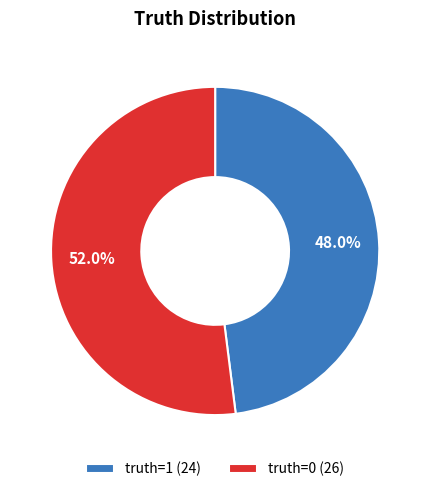

What is the largest slice in the pie chart?

truth=0